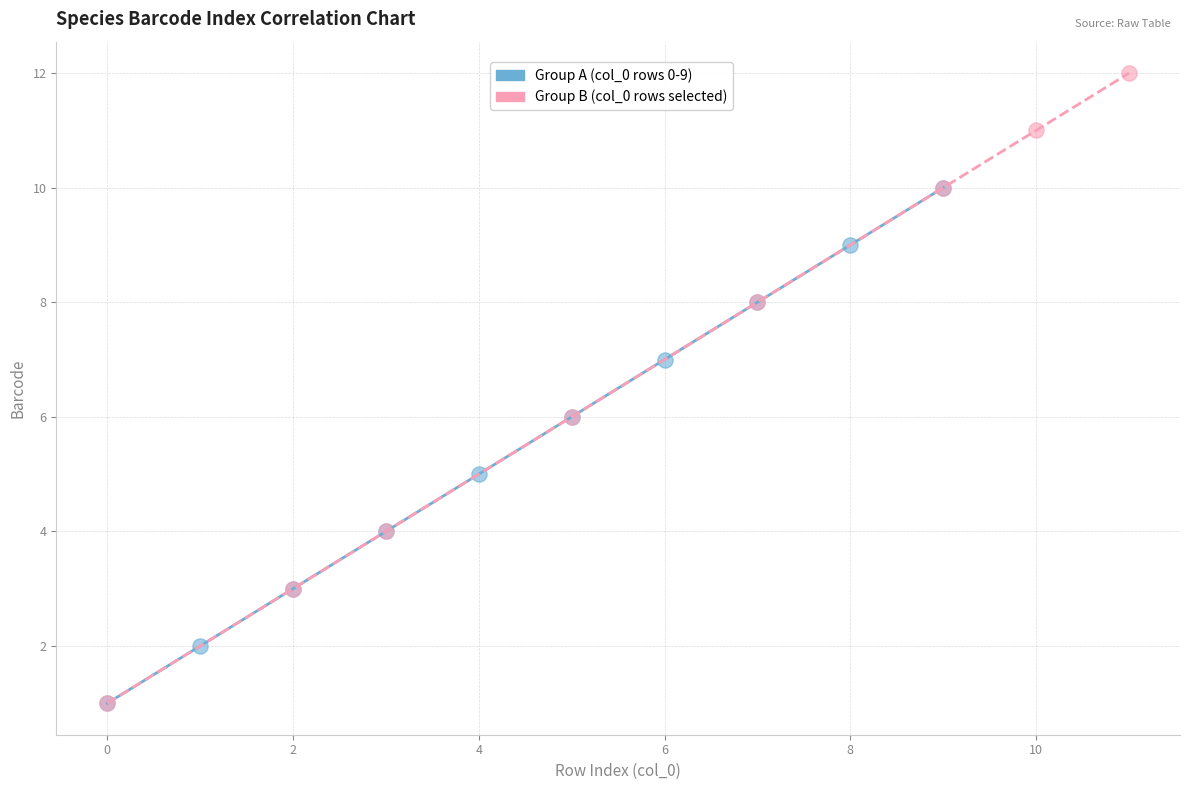

Which series contains the highest Y value?

Group B (col_0 rows selected)